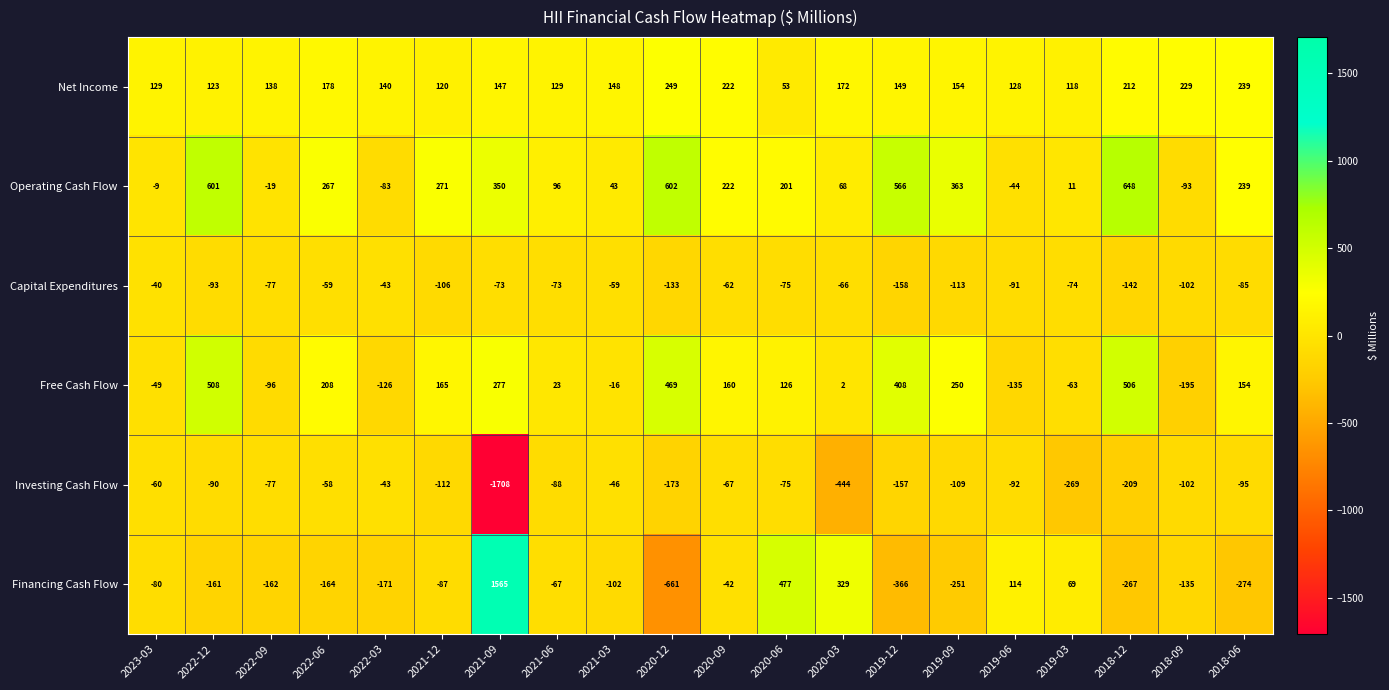

At which category is the sum across all series the highest?

2022-12